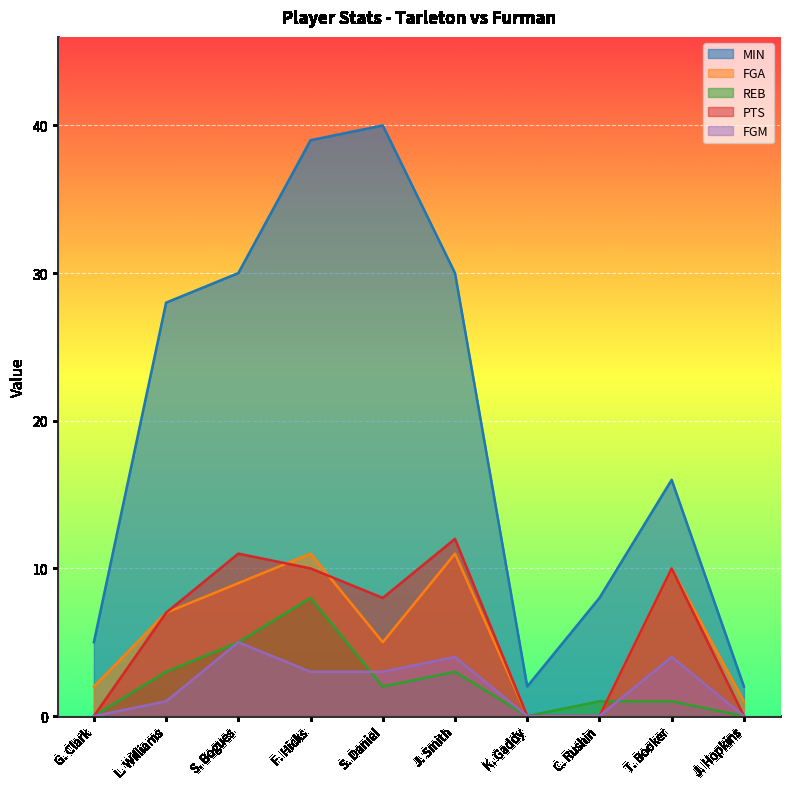

What is the value of the FGA point at the 6th from the left?

11